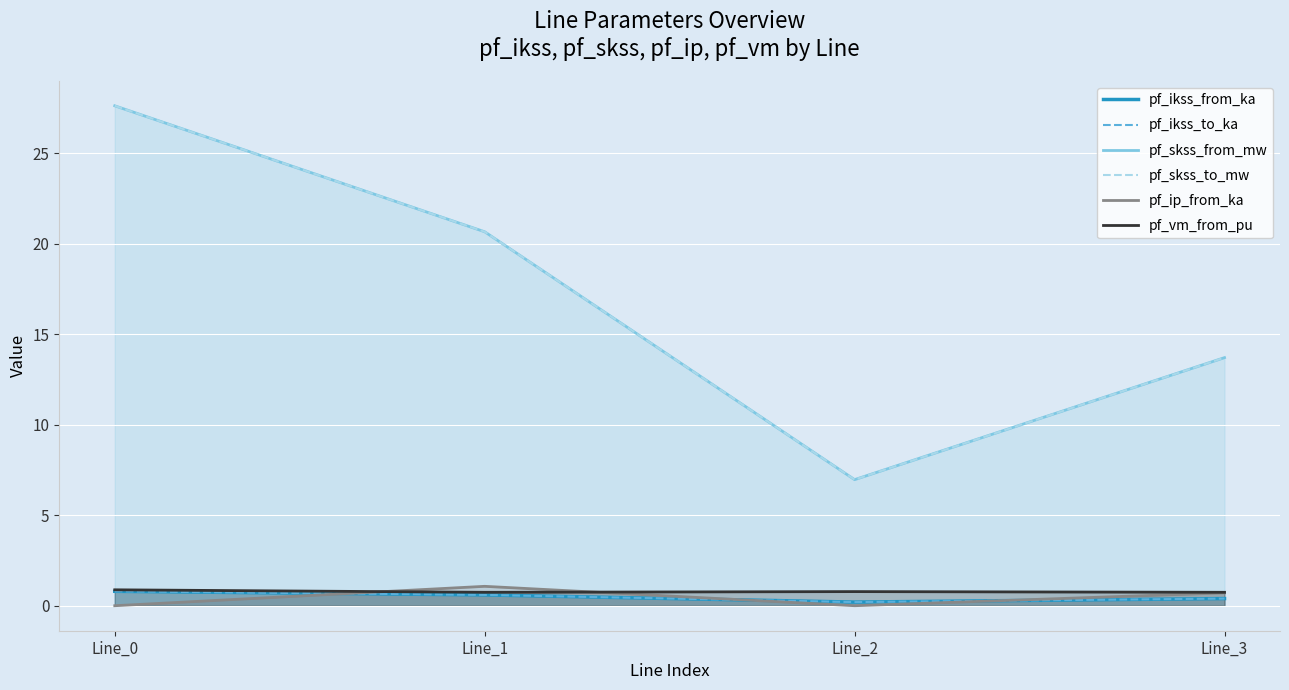

What value does the pf_skss_to_mw series have at Line_0?

27.6